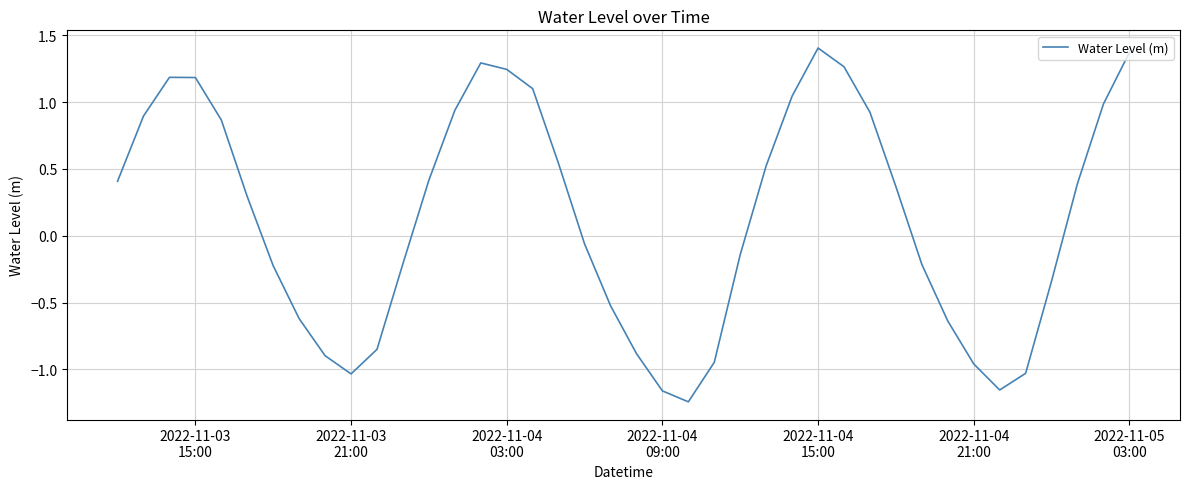

What is the difference between the maximum and minimum values?

2.6